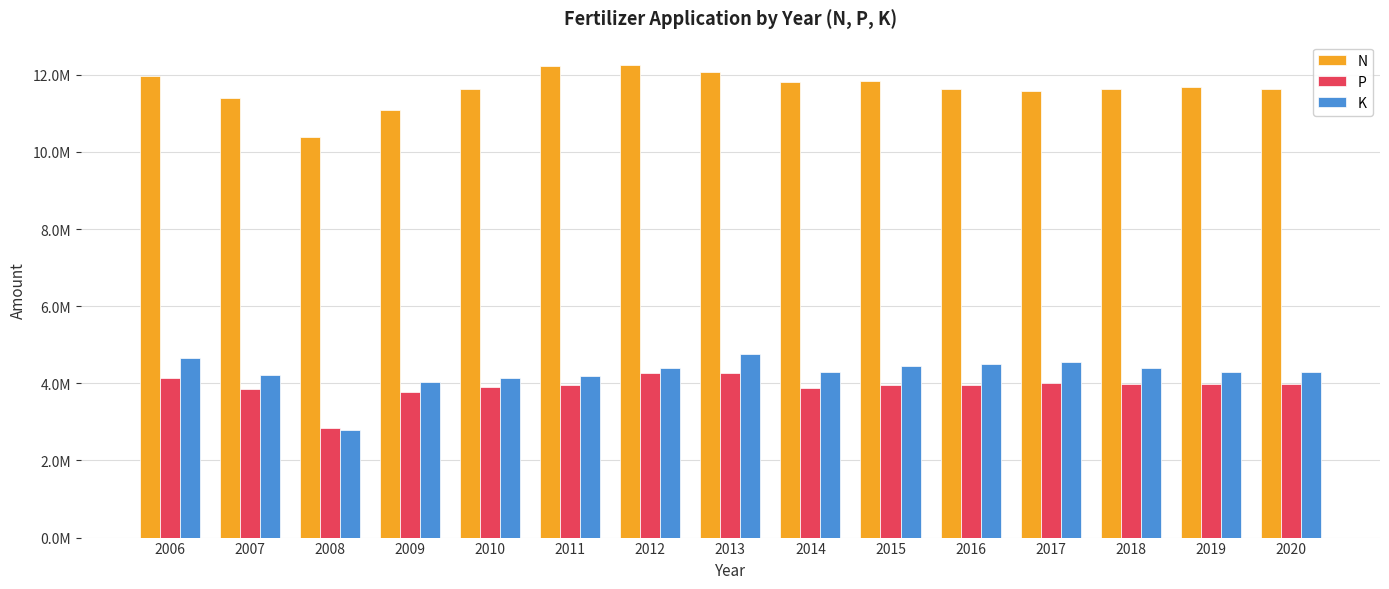

Rank the categories by K value from highest to lowest.

2013, 2006, 2017, 2016, 2015, 2018, 2012, 2019, 2020, 2014, 2007, 2011, 2010, 2009, 2008